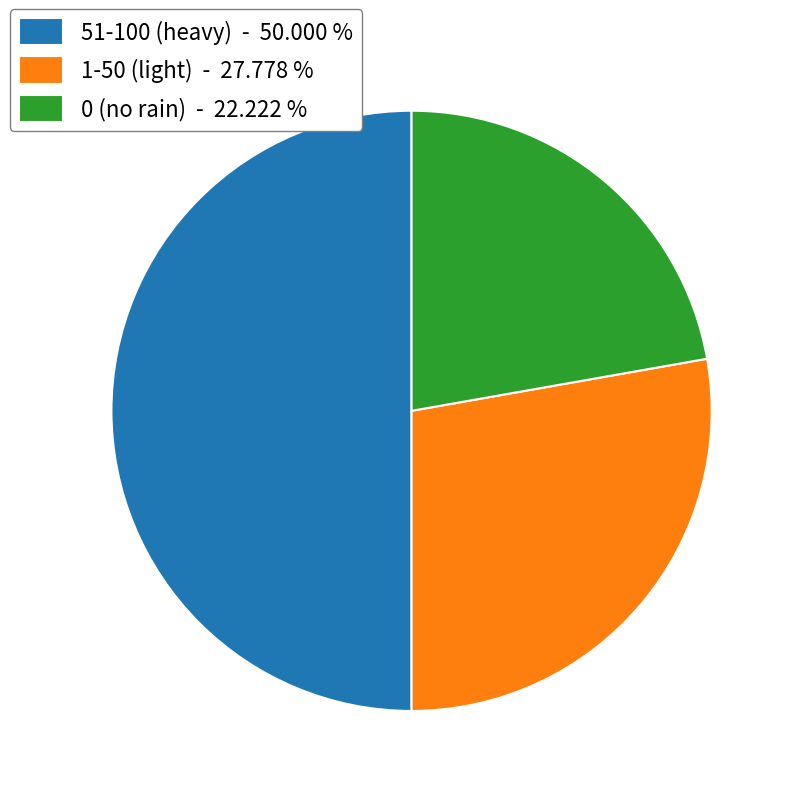

Rank the categories by value from lowest to highest.

0 (no rain) - 22.222 %, 1-50 (light) - 27.778 %, 51-100 (heavy) - 50.000 %